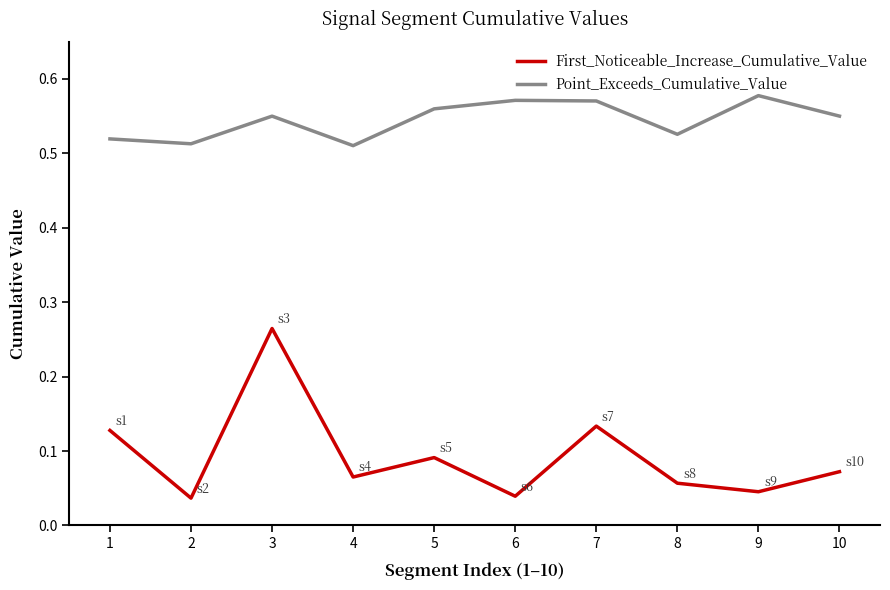

True or false: First_Noticeable_Increase_Cumulative_Value and Point_Exceeds_Cumulative_Value intersect in this chart.

False